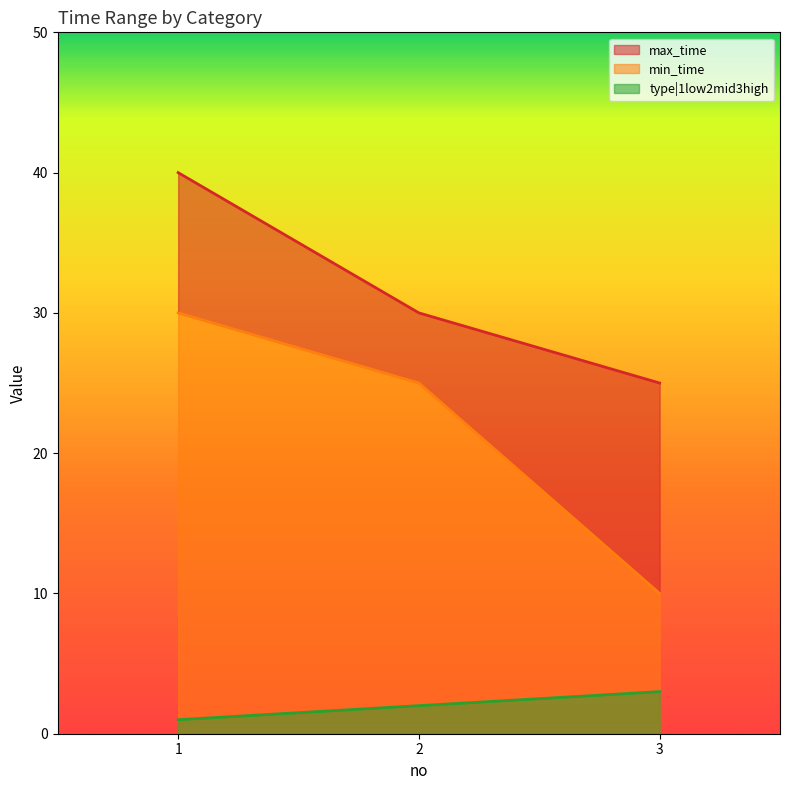

Which has a higher value, 3 or 1?

1